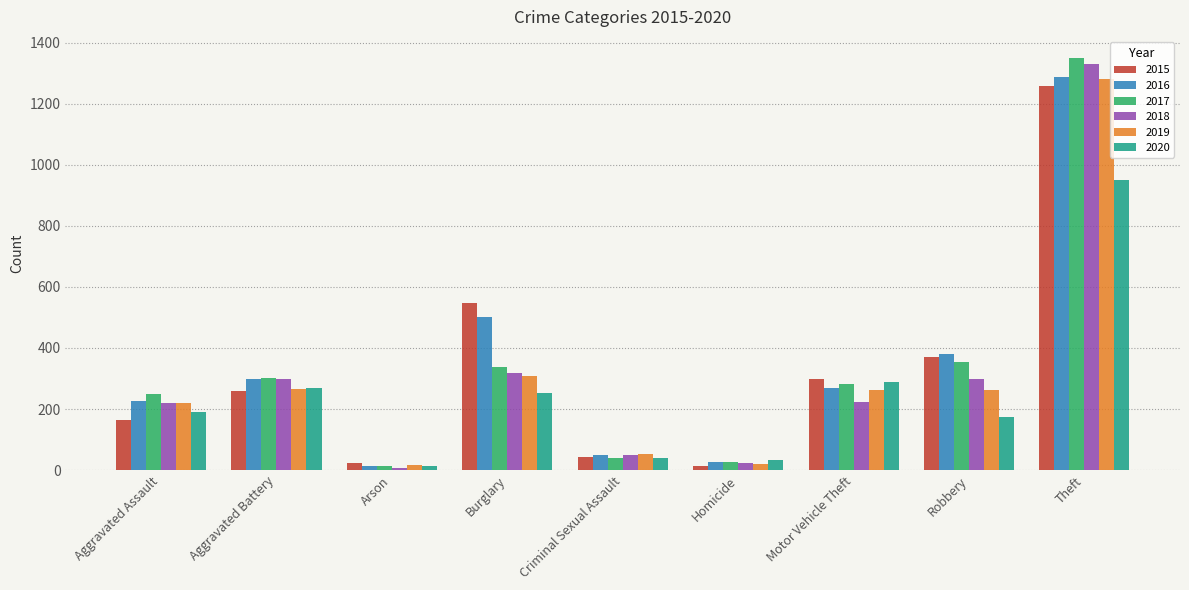

What is the sum of all 2019 values?

2689